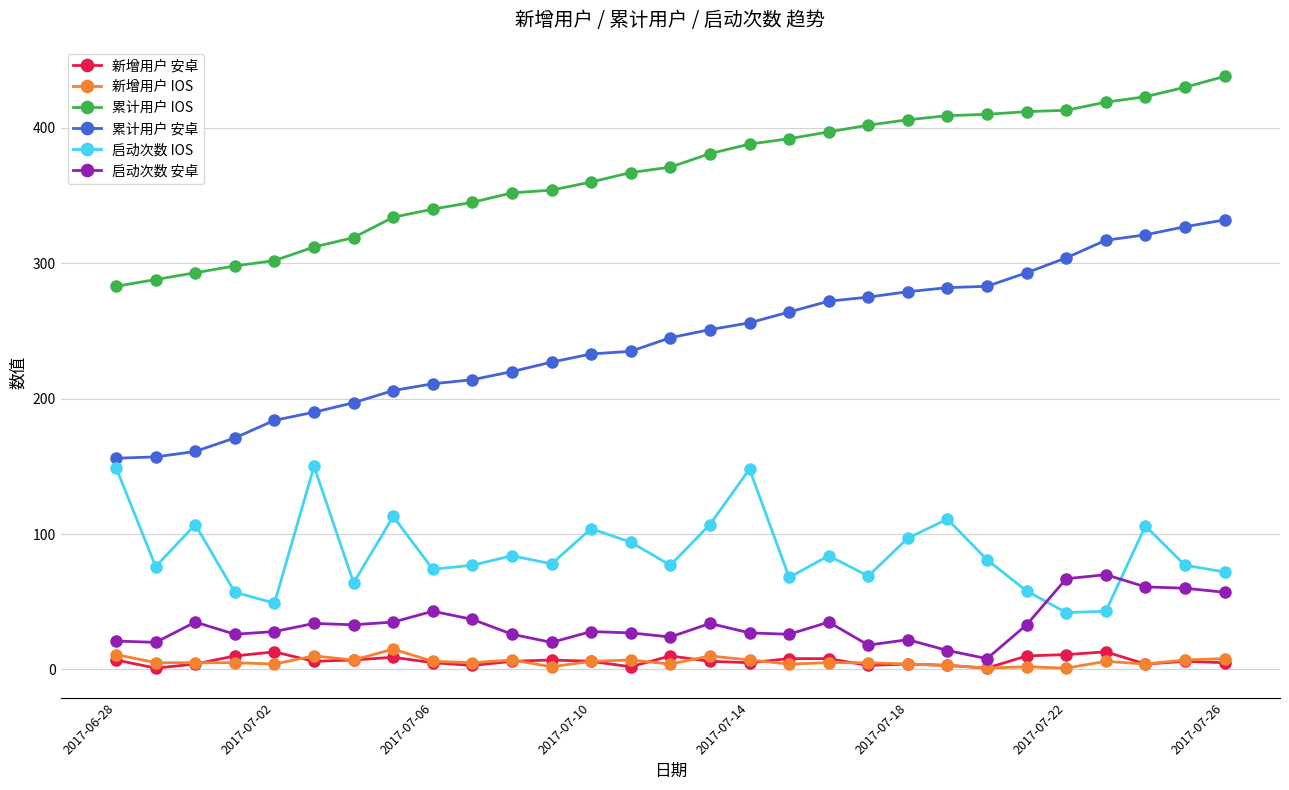

What is the maximum value shown in the chart?

438